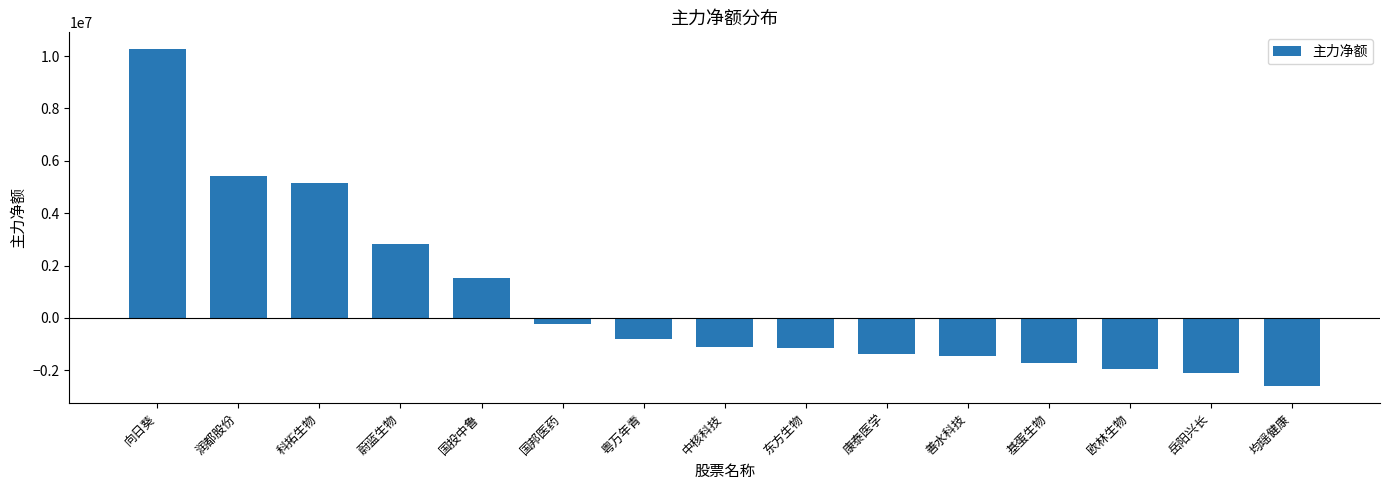

The value at 善水科技 is -691666. True or false?

False